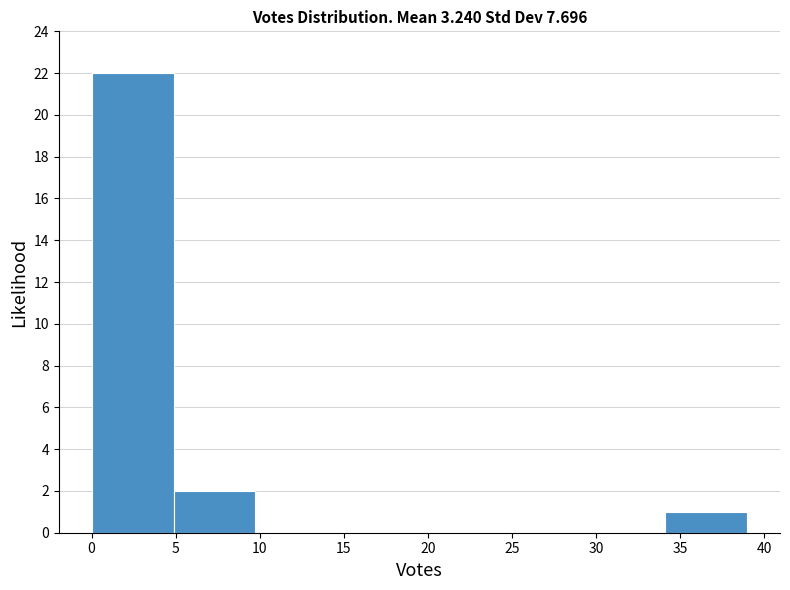

Reading left to right, transcribe this chart: for each bar, give the range it covers on the x-axis and its height. Neither the bar edges nor the heights are printed on the chart, so give them approximately, as read against the axes.

0.0 to 5.0: 22
5.0 to 10.0: 2
10.0 to 14.5: 0
14.5 to 19.5: 0
19.5 to 24.5: 0
24.5 to 29.5: 0
29.5 to 34.0: 0
34.0 to 39.0: 1